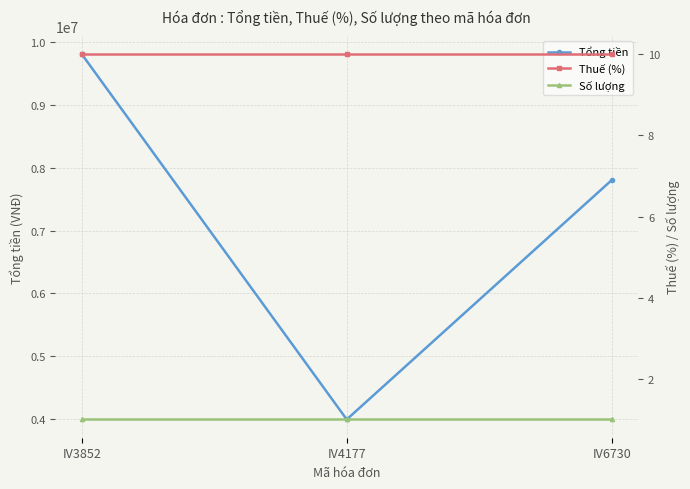

Where does the Tổng tiền series first go above 7800000?

IV3852